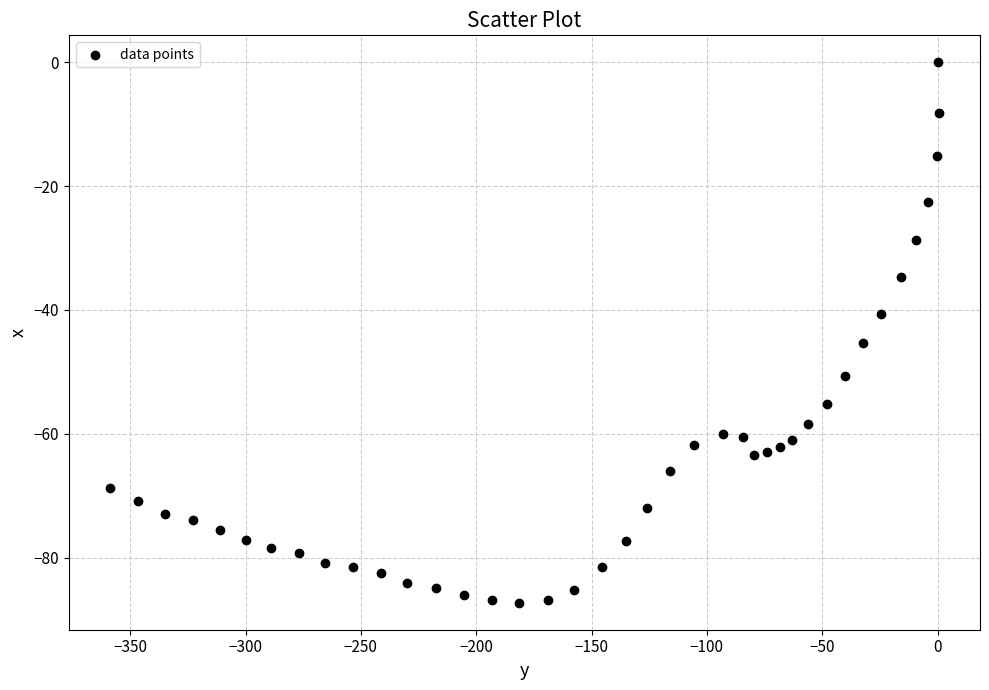

What is the range of Y values (max minus min)?

87.3